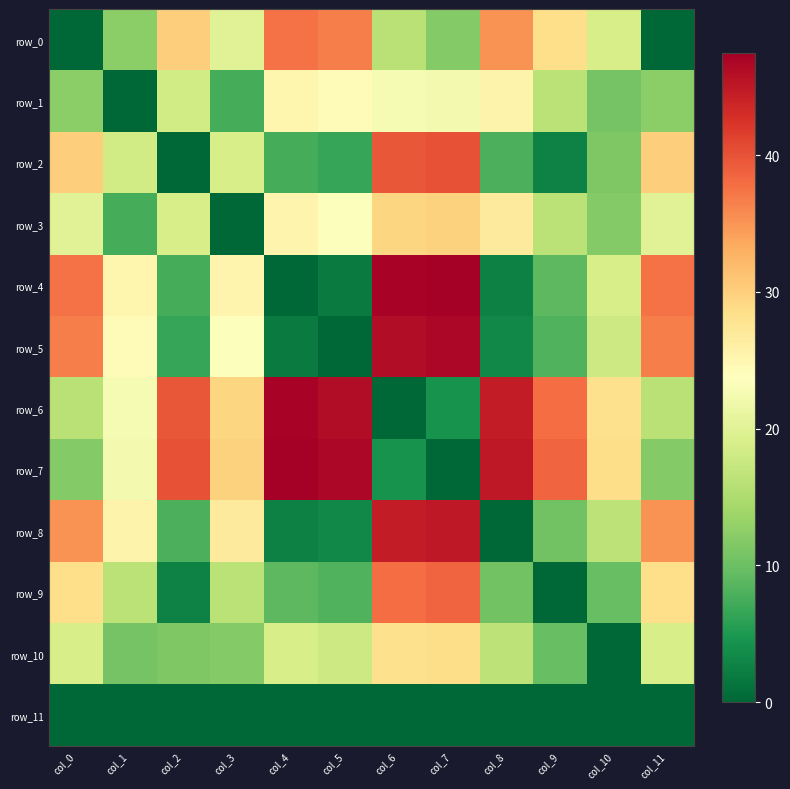

Is it true that row_0 equals 0.0 at col_0?

True